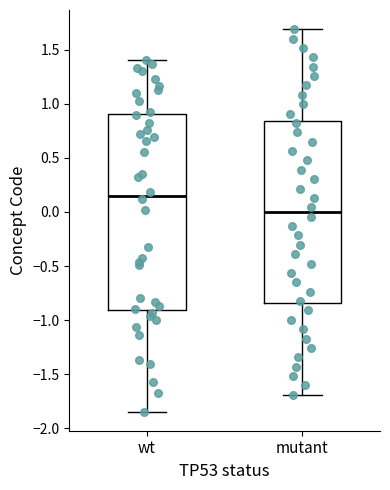

Which box's median line is the lowest?

mutant